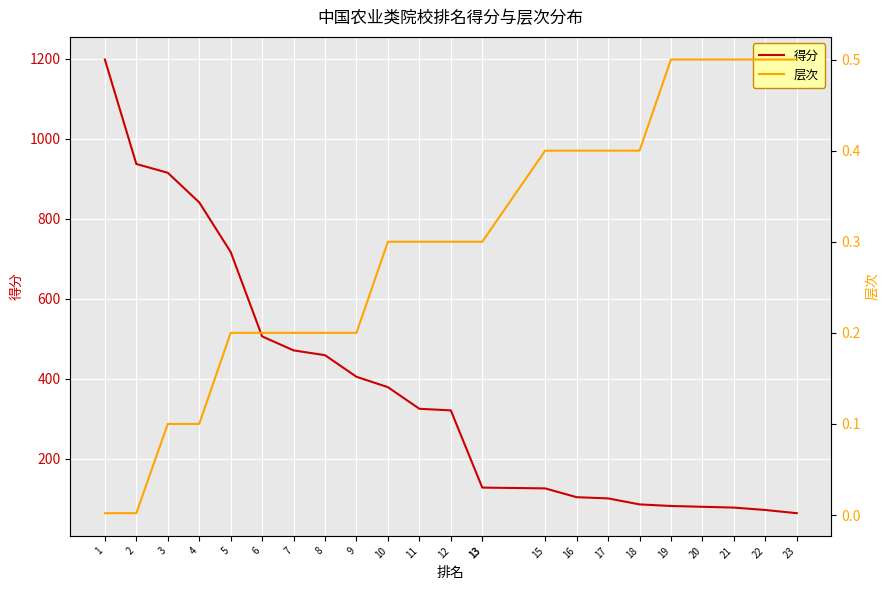

What is the average value of the 得分 series?

370.6